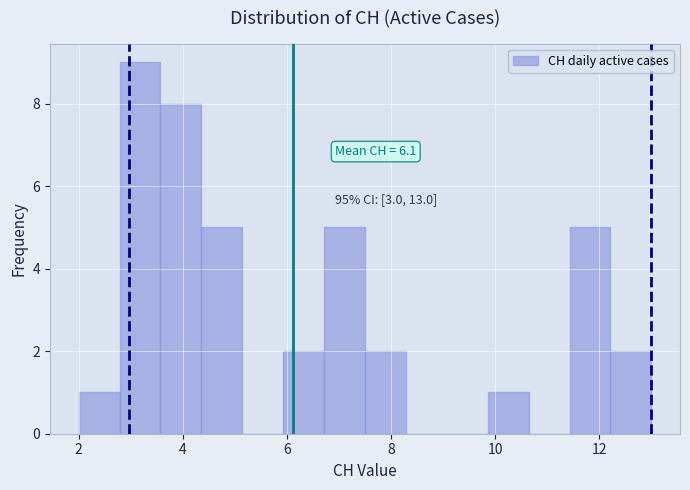

Read against the x-axis, roughly where is the centre of the tallest bar?

3.2